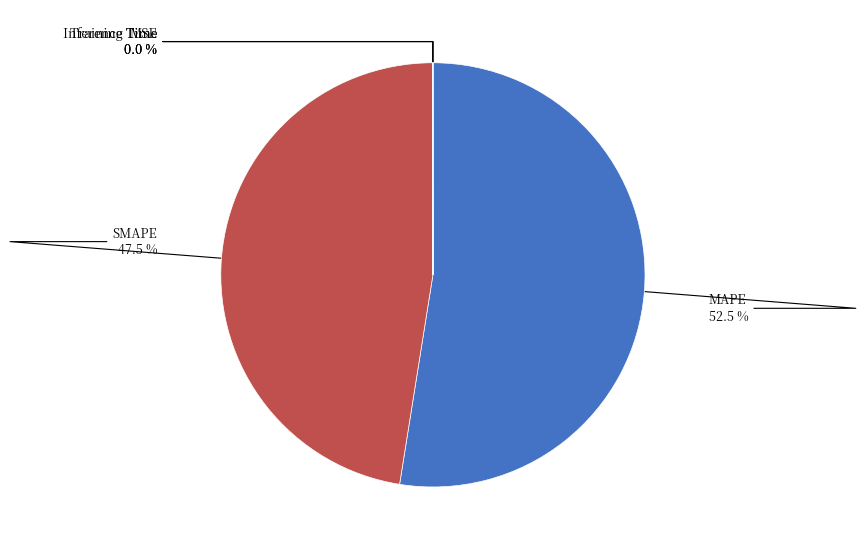

Is there any slice that represents more than half of the pie?

Yes